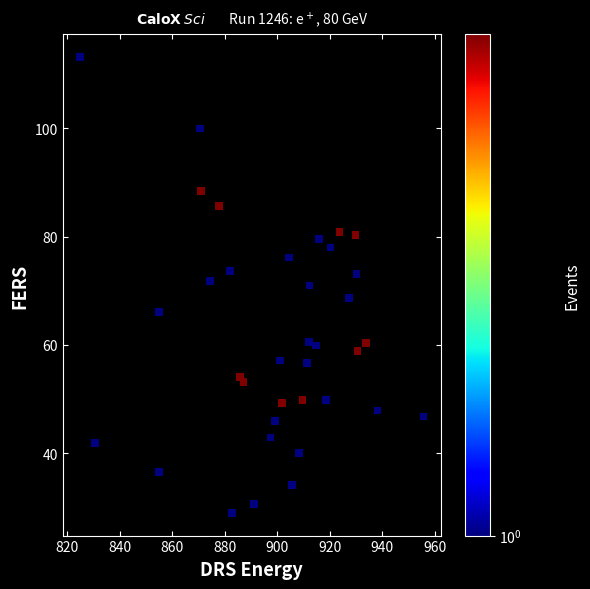

What is the range of Y values (max minus min)?

84.1